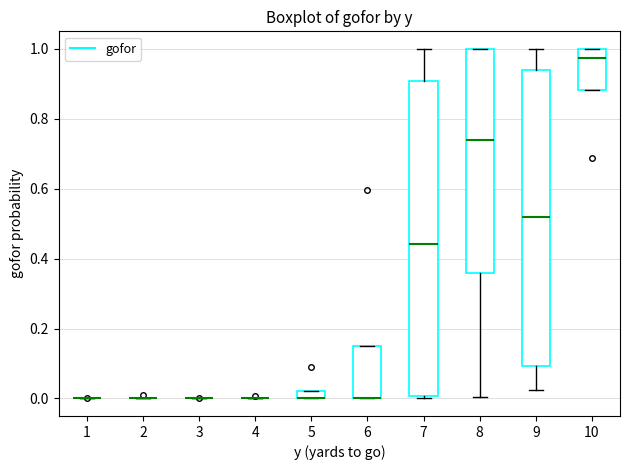

Which box is the tallest, from its lower edge to its upper edge?

7